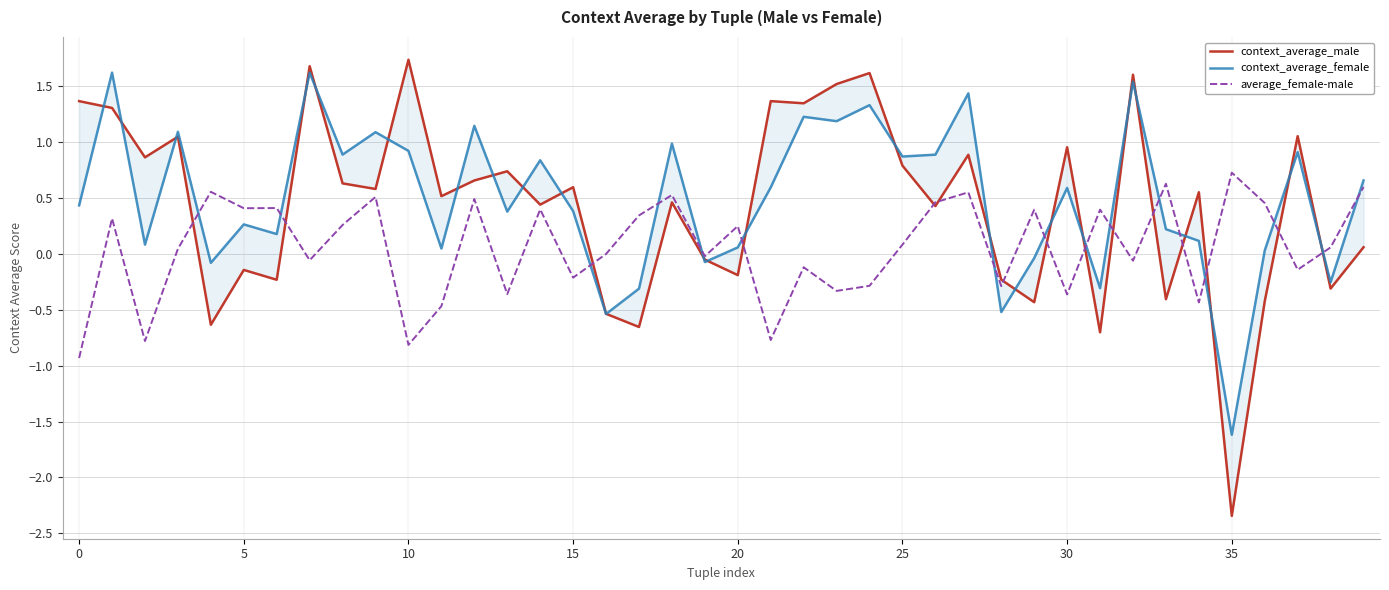

What is the label of the 9th point from the right?

31